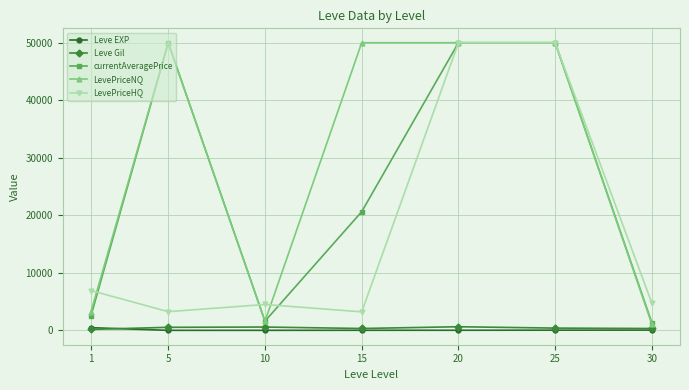

How many distinct data groups are displayed?

5